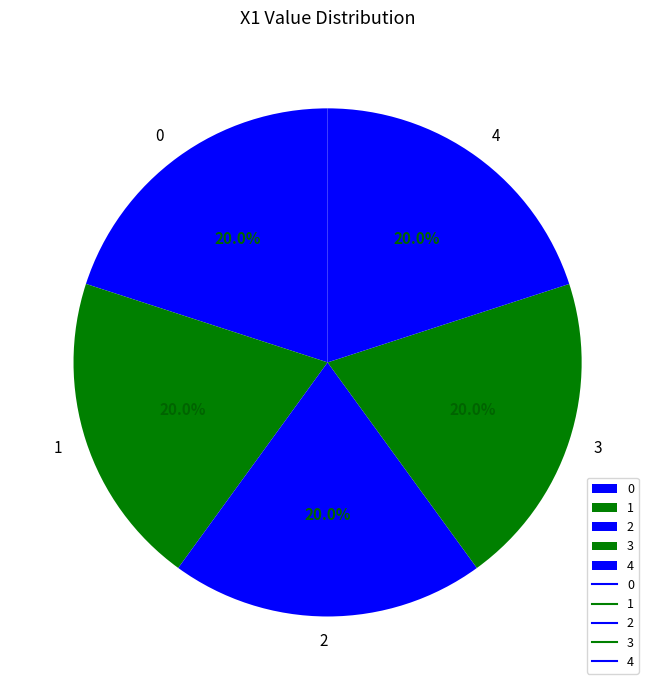

Is it true that 4 is 20% of the pie?

True